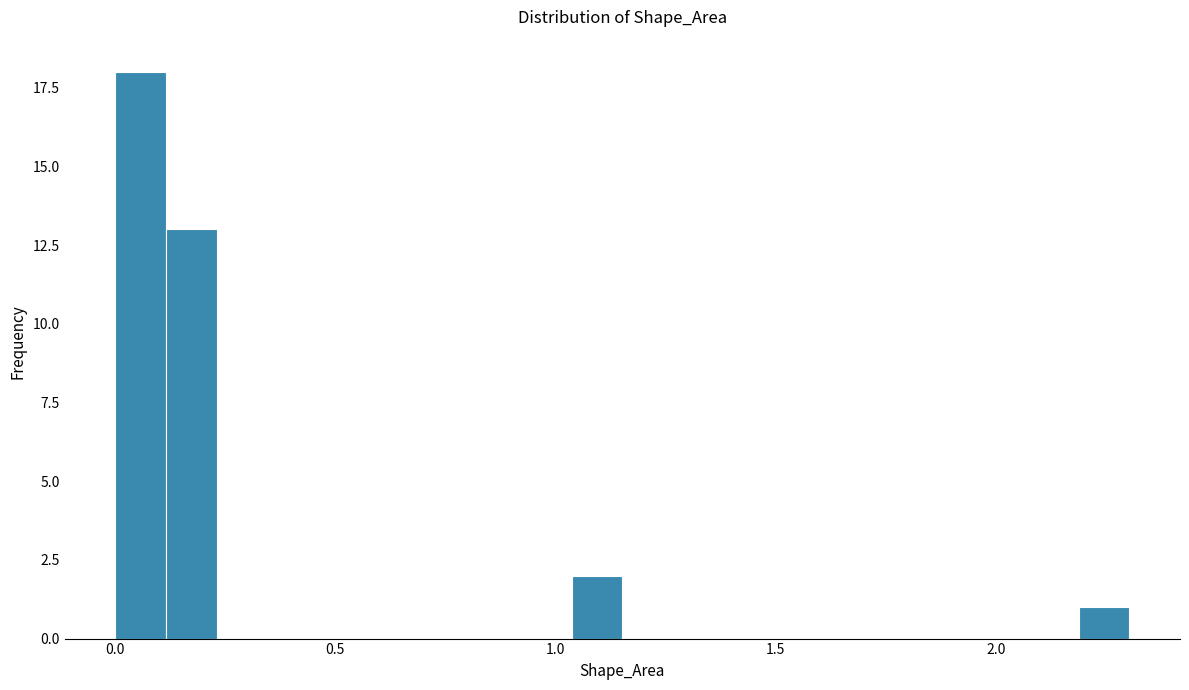

Read against the x-axis, roughly where is the centre of the tallest bar?

0.05